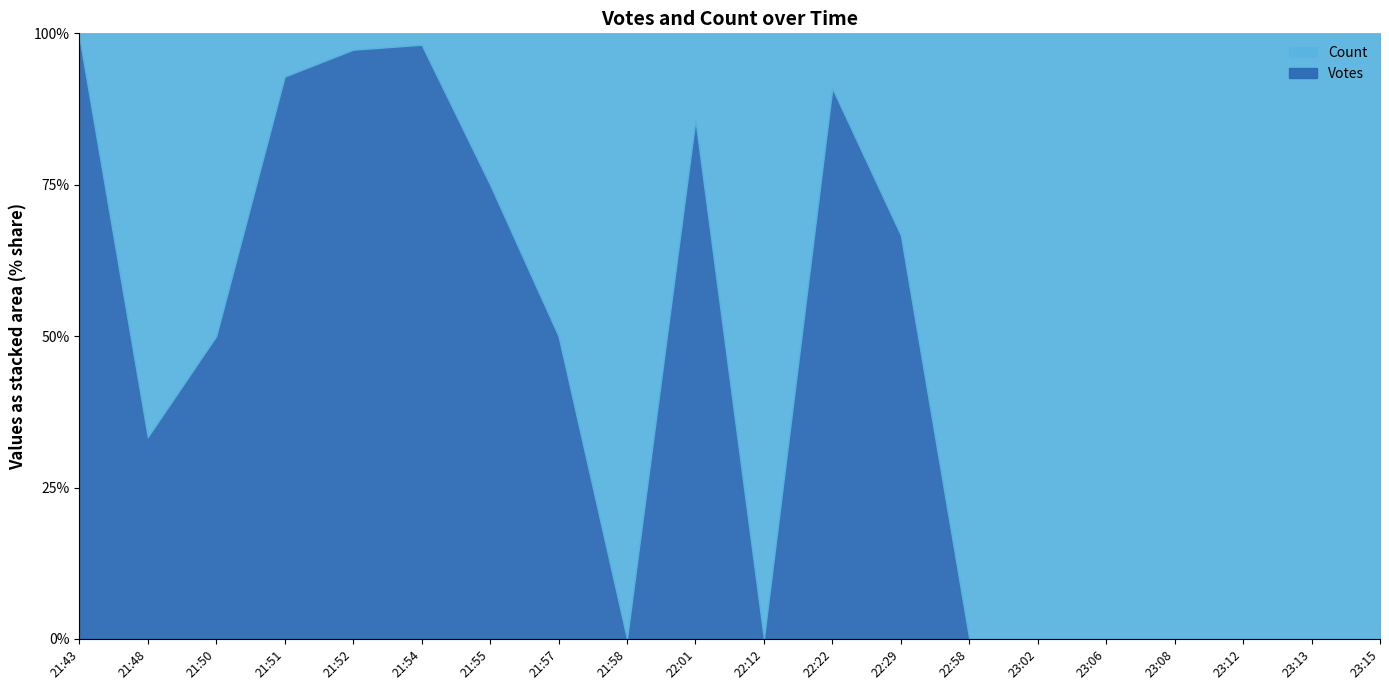

Where is Votes nearest to the value 85?

2019-09-29 21:54